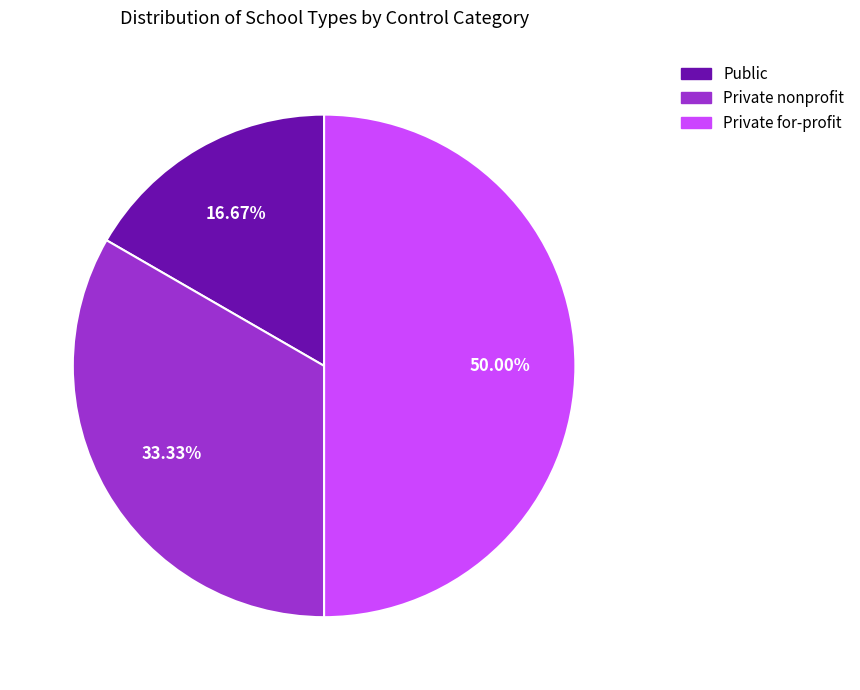

What is the largest slice in the pie chart?

Private for-profit